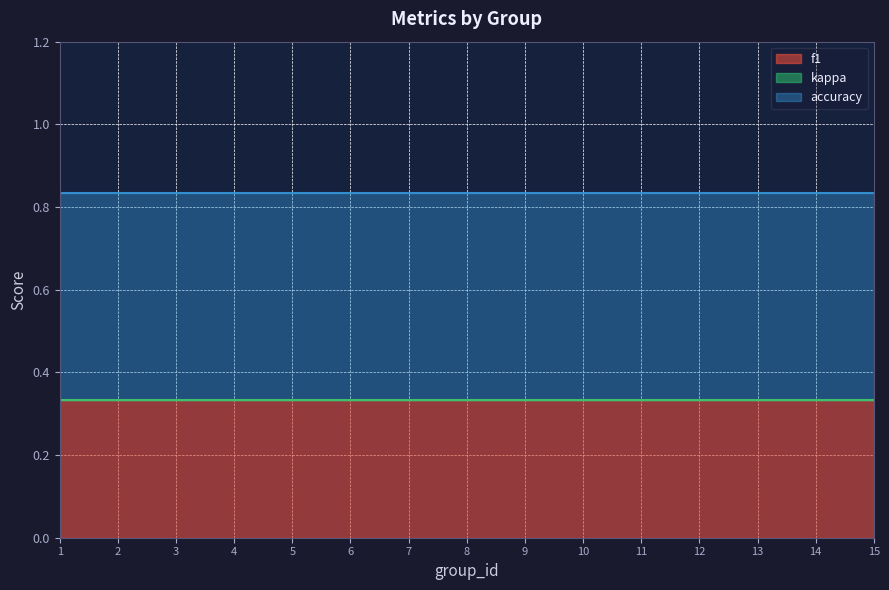

How many f1 values are between 0 and 1?

15